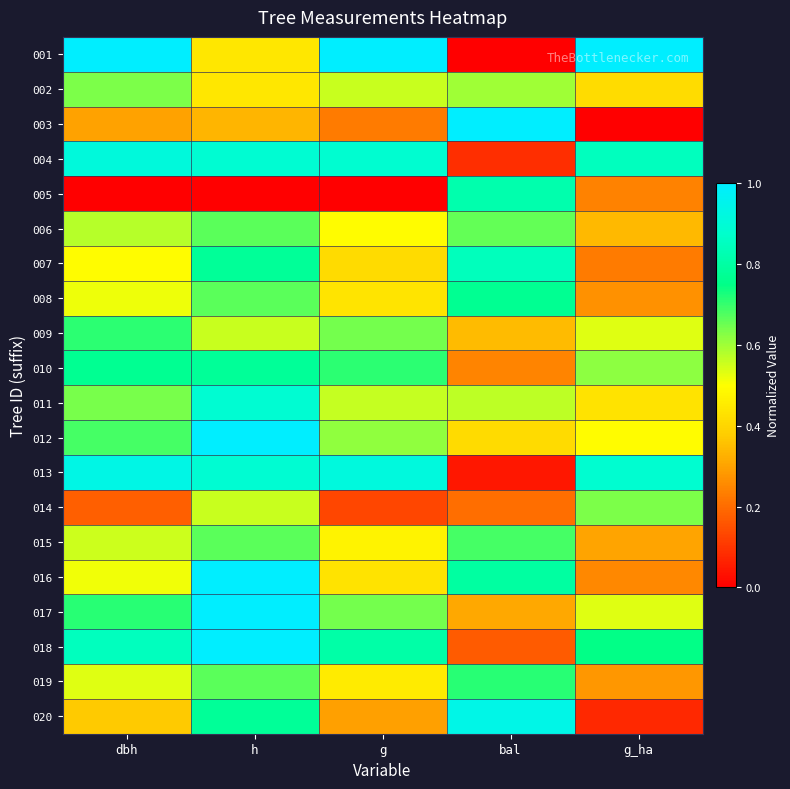

At how many categories does at least one series exceed 0?

5